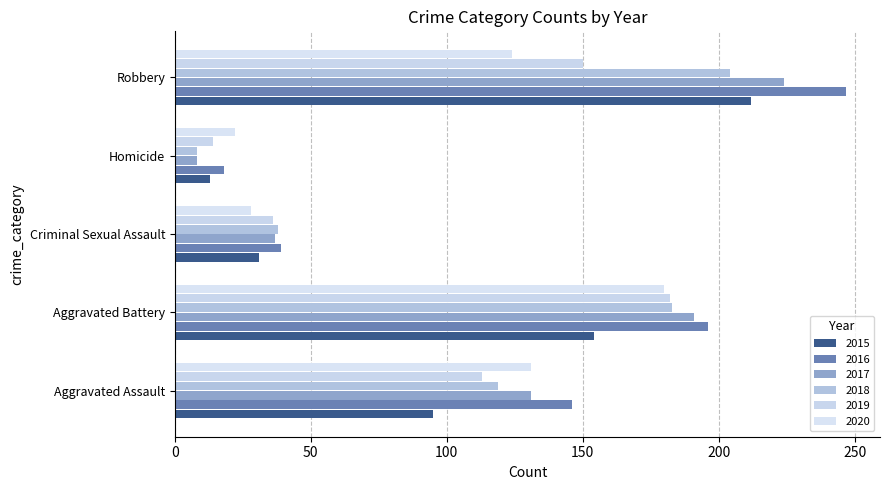

List the labels in order of 2017 value, largest first.

Robbery, Aggravated Battery, Aggravated Assault, Criminal Sexual Assault, Homicide